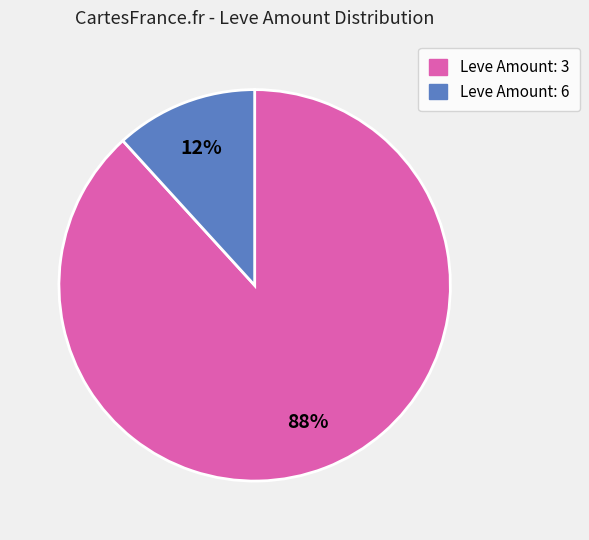

To the nearest percent, what is the average slice percentage?

50%